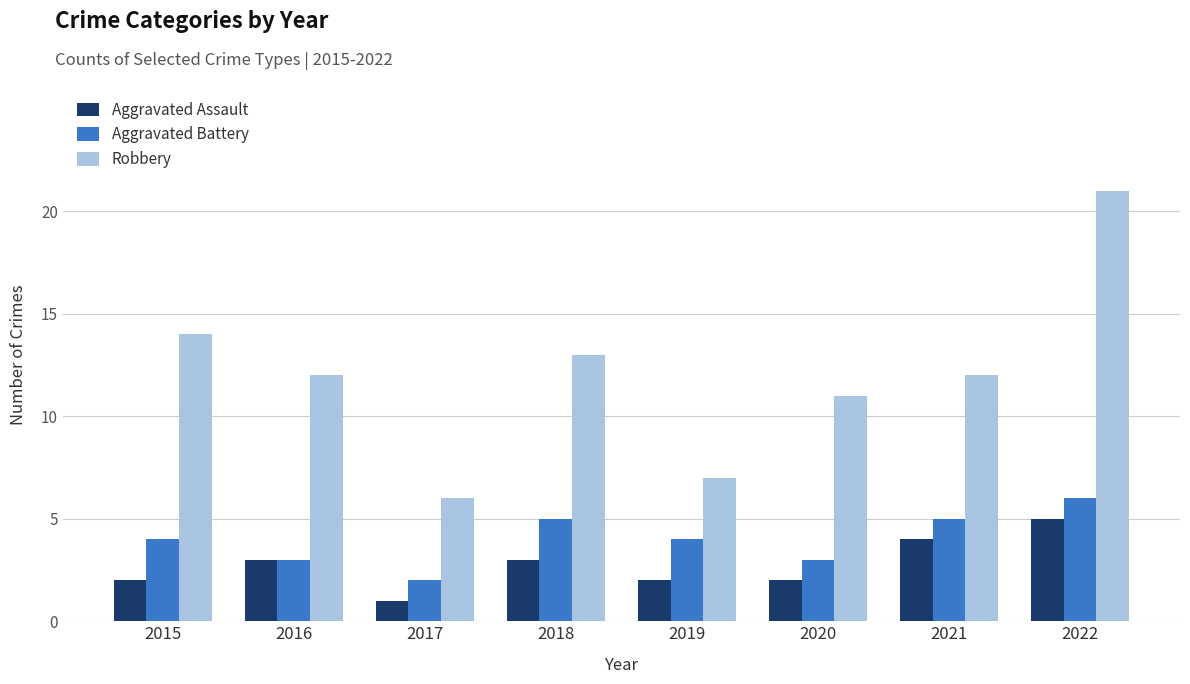

What is the highest value of the Robbery series?

21